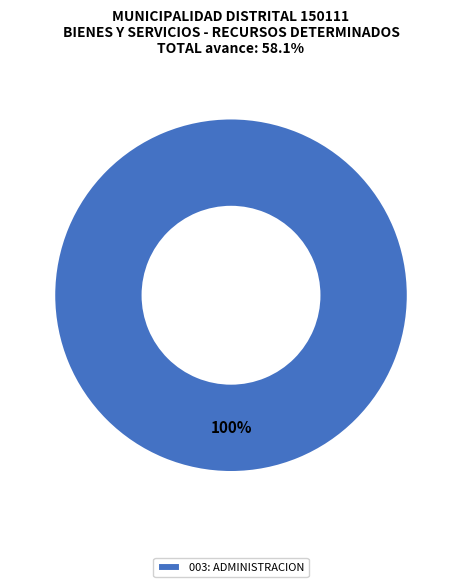

Count the number of slices in the pie.

1